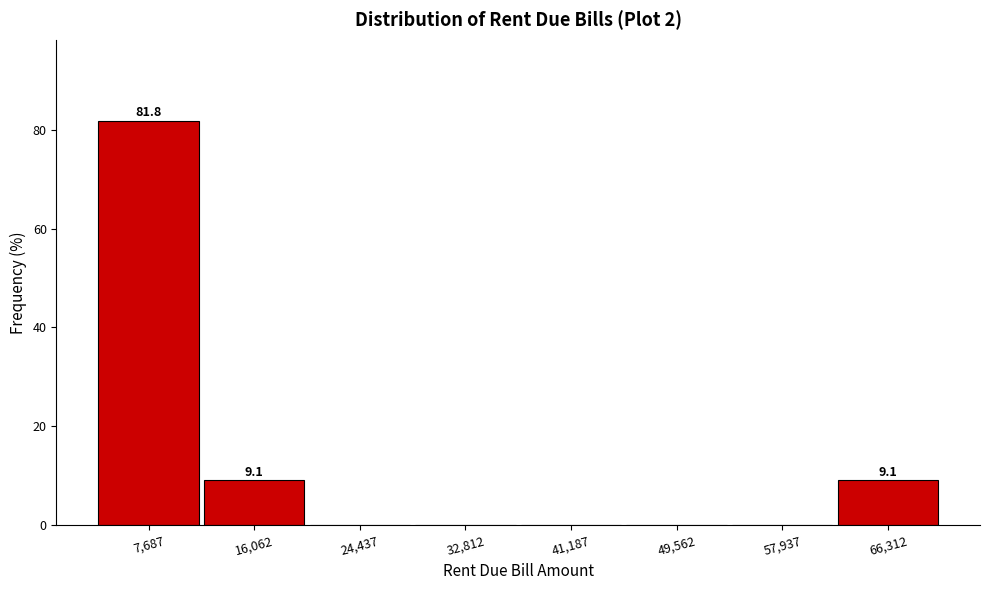

Which range on the x-axis has the tallest bar?

4000 to 12000